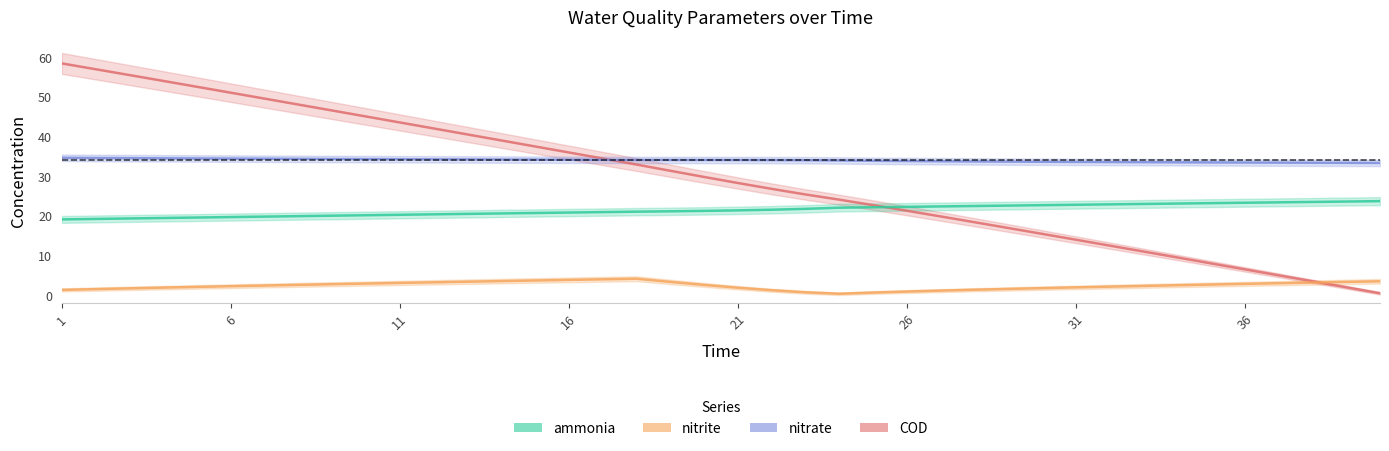

The value of COD at 16 is 19.2. True or false?

False